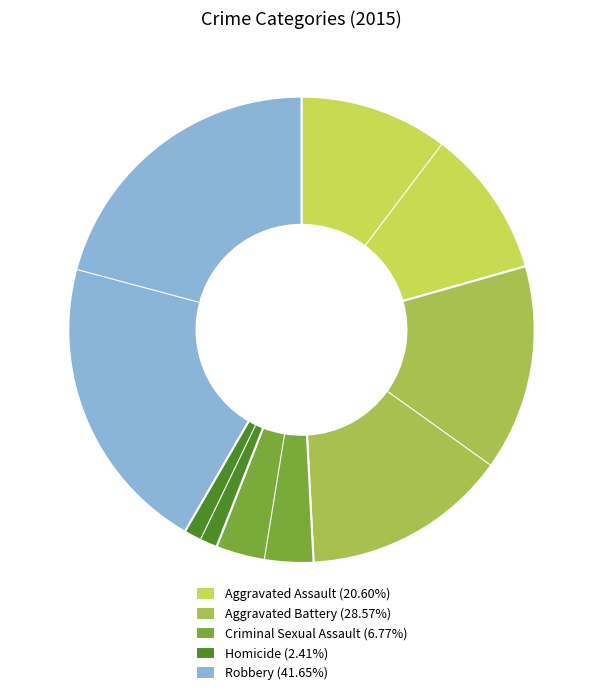

Count the number of slices in the pie.

5